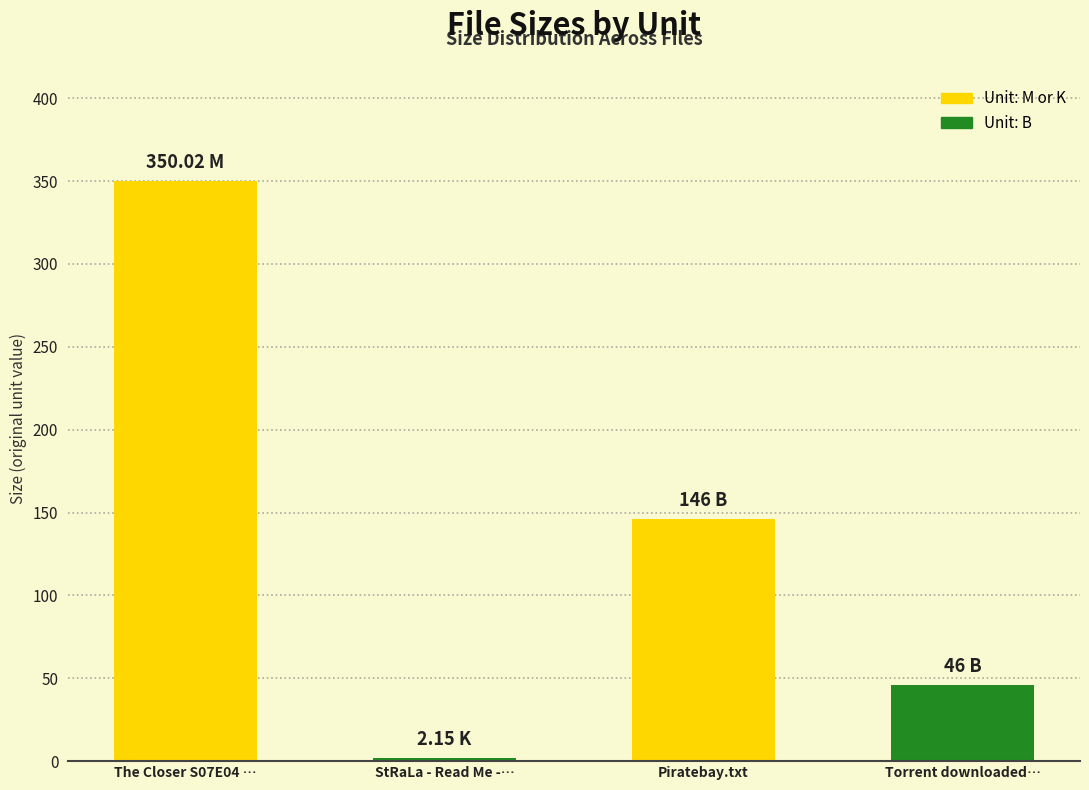

Which label corresponds to the largest value in the chart?

The Closer S07E04 …